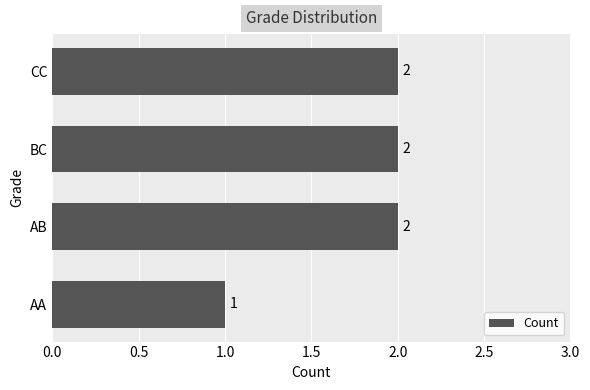

Reading bottom to top, list all the values displayed in this chart.

1	2	2	2